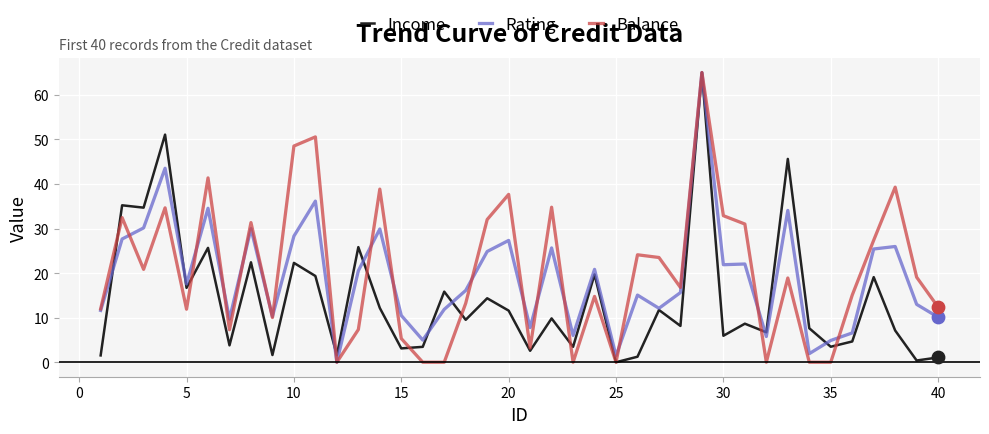

What are all the series names shown in the legend?

Income, Rating, Balance